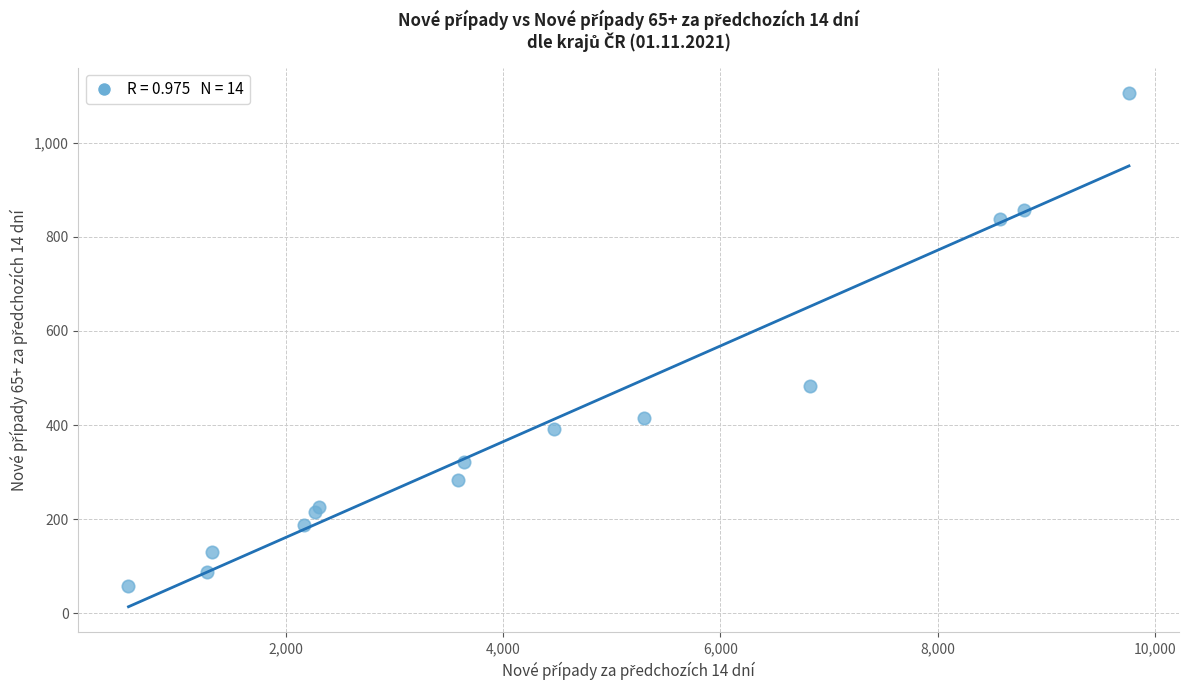

What Y value in the scatter plot is closest to 581?

483